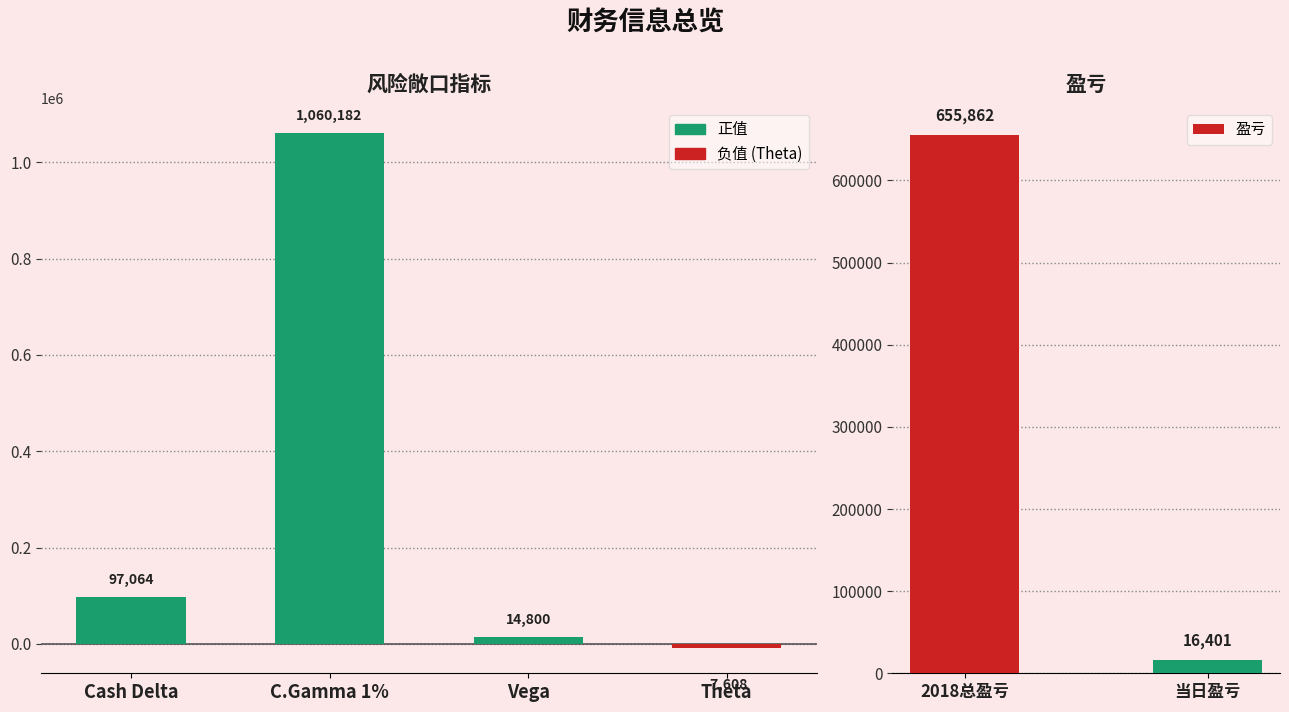

Which has a higher value, Cash Delta or Theta?

Cash Delta